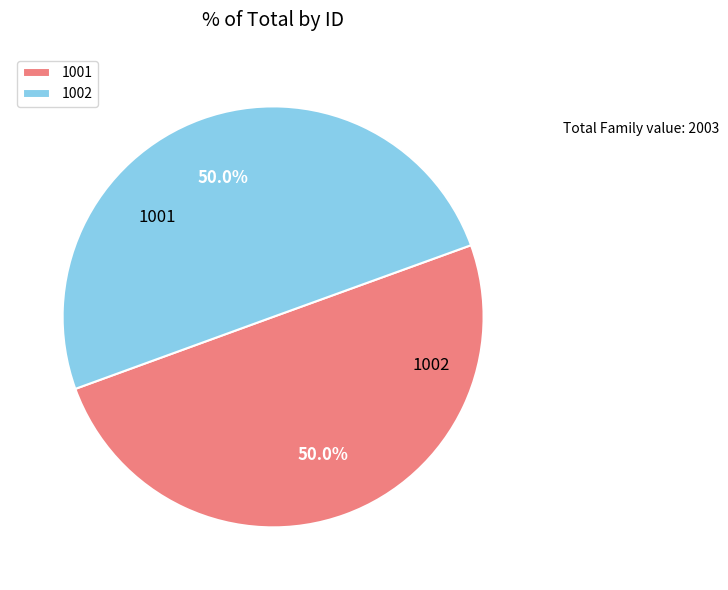

To the nearest percent, what is the combined percentage of 1001 and 1002?

100%